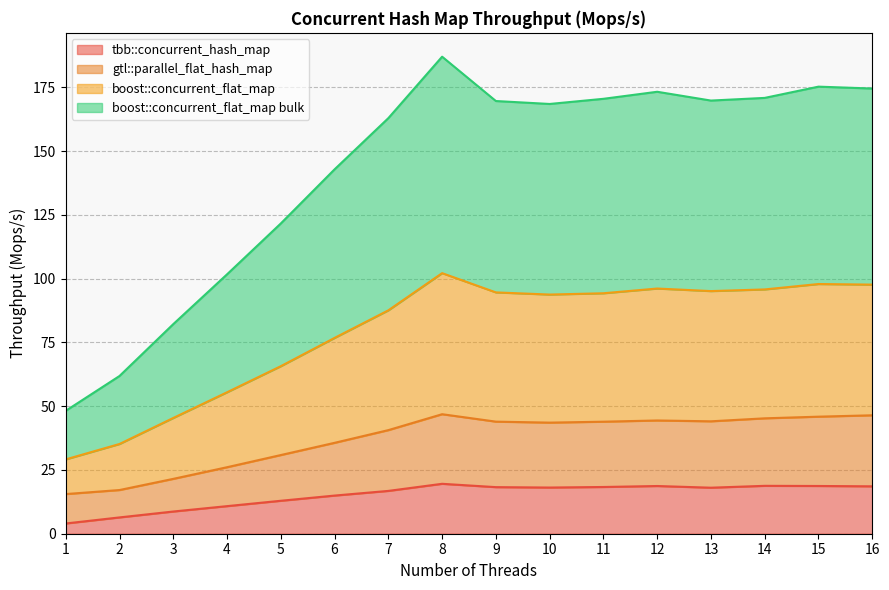

What is the value of the boost::concurrent_flat_map bulk point at the 3rd from the left?

82.2